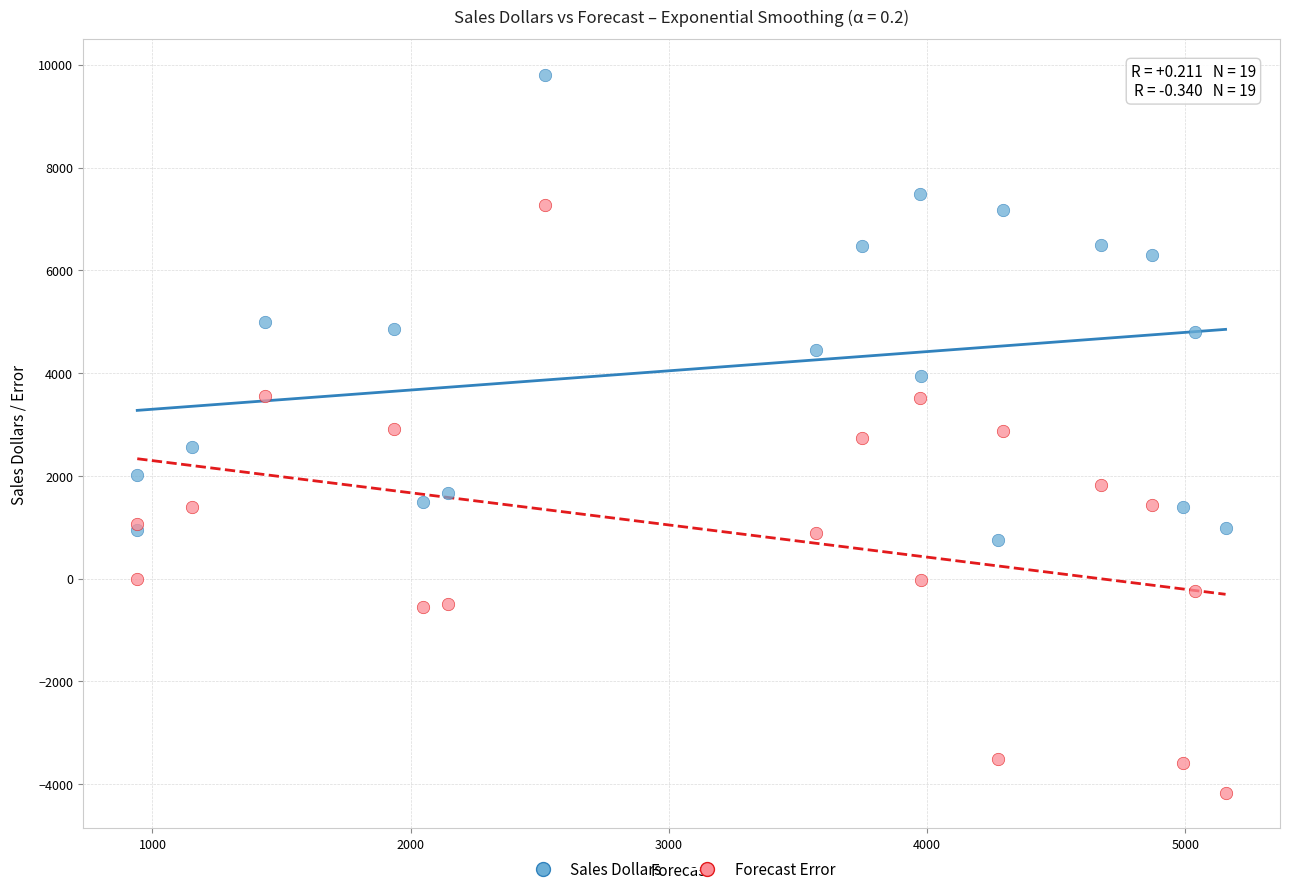

What is the X range (max minus min) for the scatter plot?

4214.8